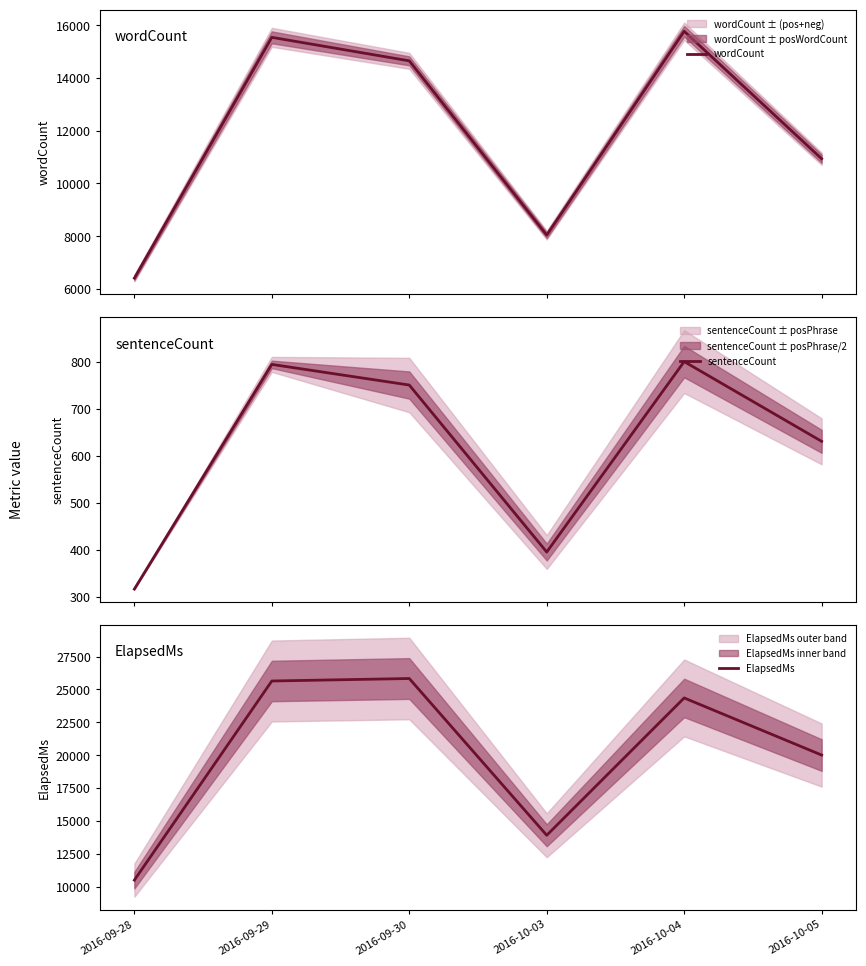

Between 2016-10-03 and 2016-10-05, which series saw the biggest shift?

ElapsedMs